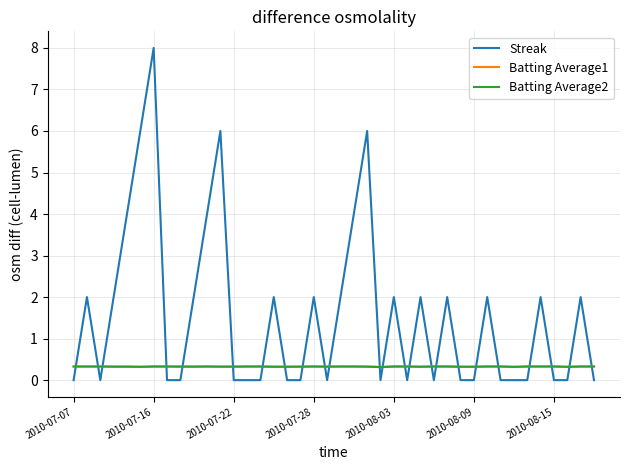

How many times do Streak and Batting Average1 cross each other?

24